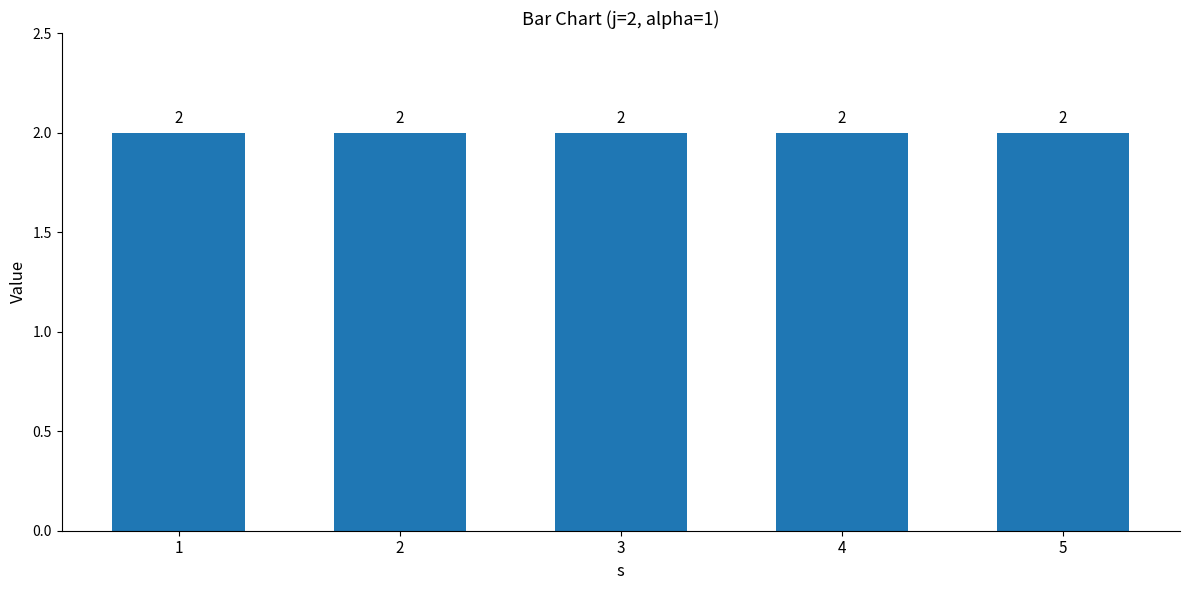

Count the number of categories in the chart.

5